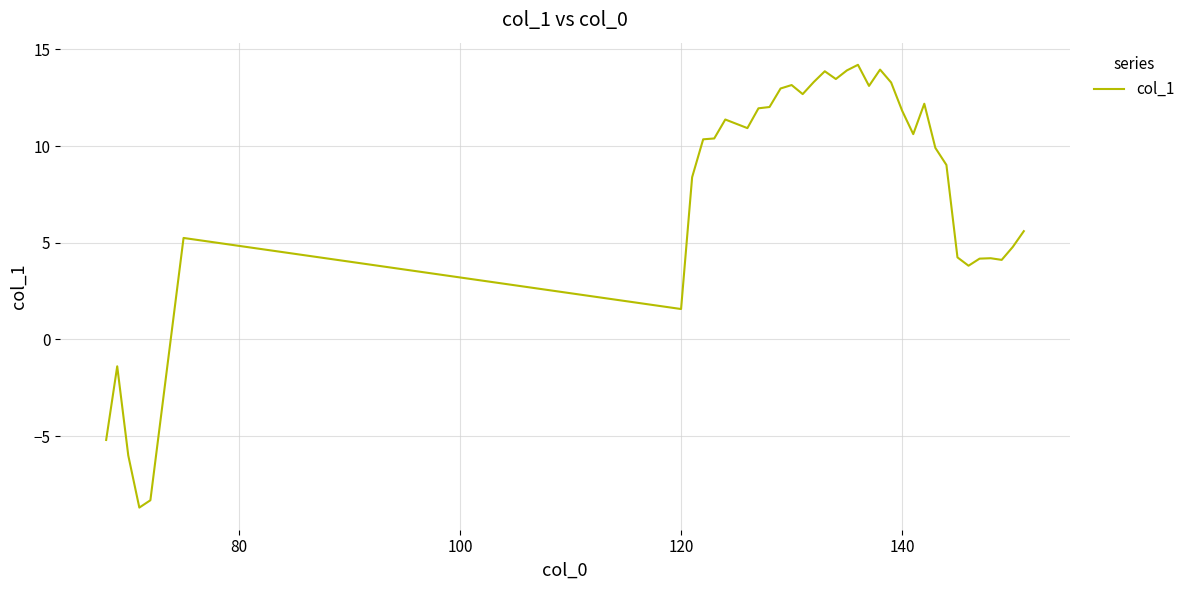

What is the maximum value shown in the chart?

14.2